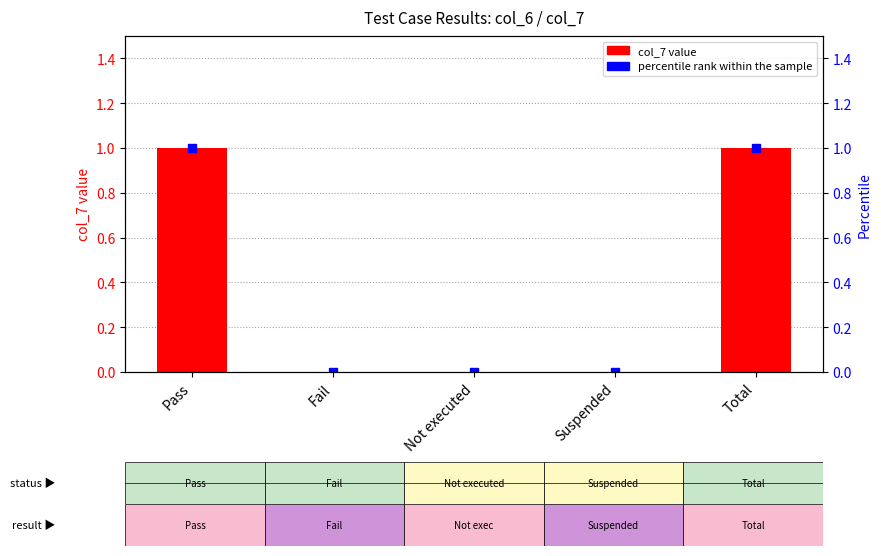

Reading right to left, transcribe all the data shown in this chart.

col_7: Total=1	Suspended=0	Not executed=0	Fail=0	Pass=1
percentile rank within the sample: Total=1	Suspended=0	Not executed=0	Fail=0	Pass=1